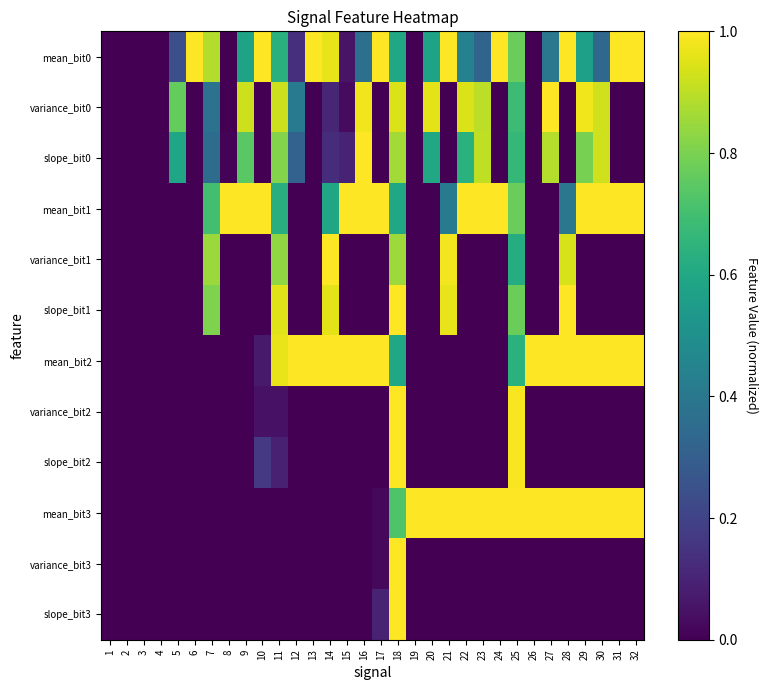

Which series has the largest range (max minus min)?

mean_bit0